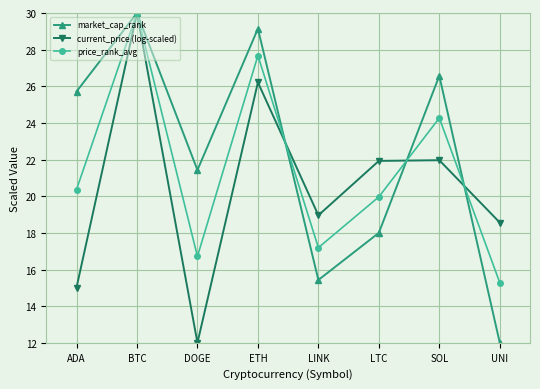

What position from the left is BTC?

2